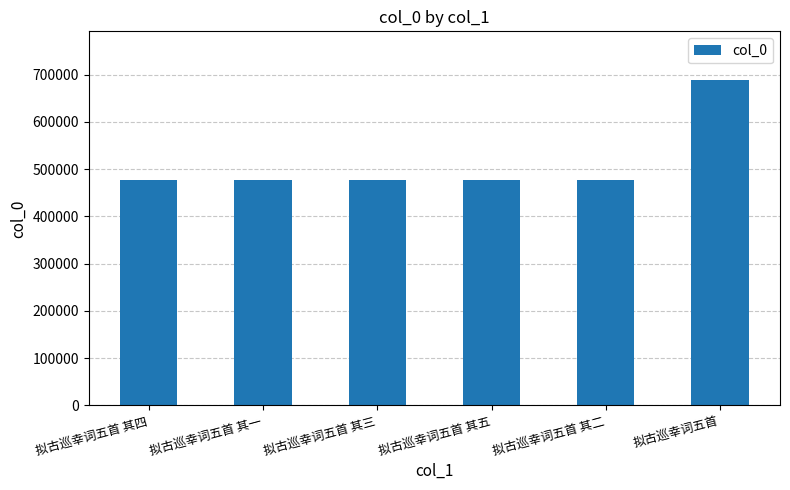

What is the sum of the values at 拟古巡幸词五首 其二 and 拟古巡幸词五首?

1165036